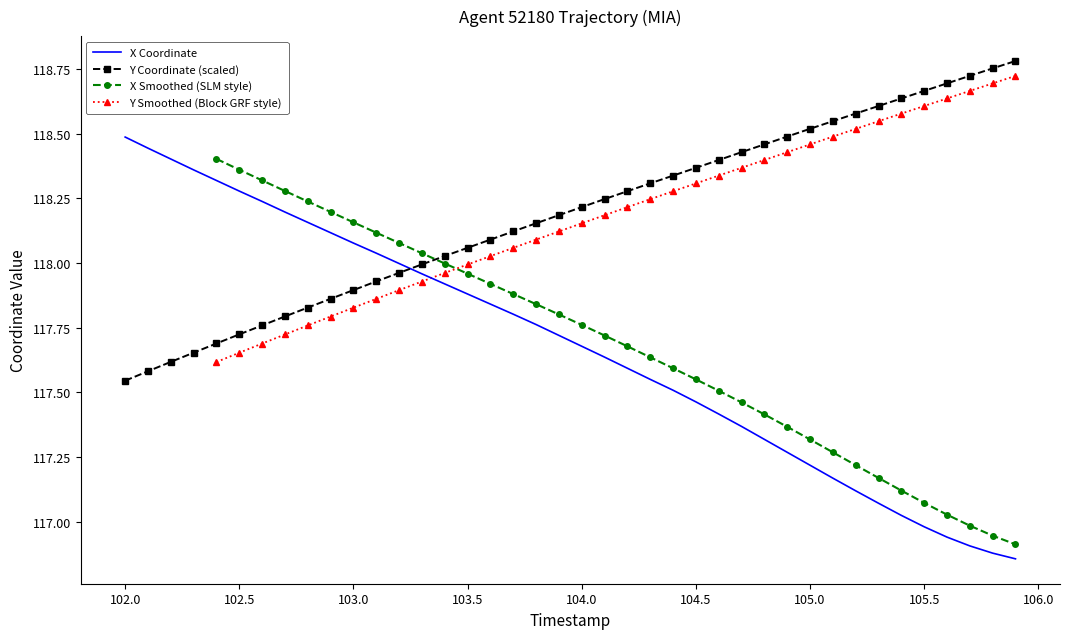

Which series ends up on top after the final intersection of X and Y?

Y